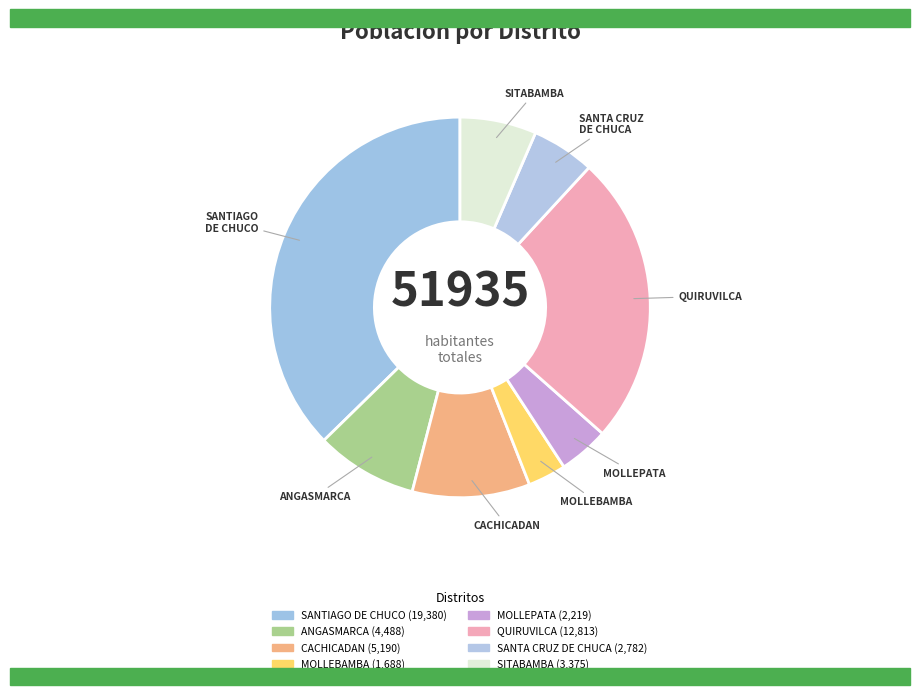

Count the number of slices in the pie.

8